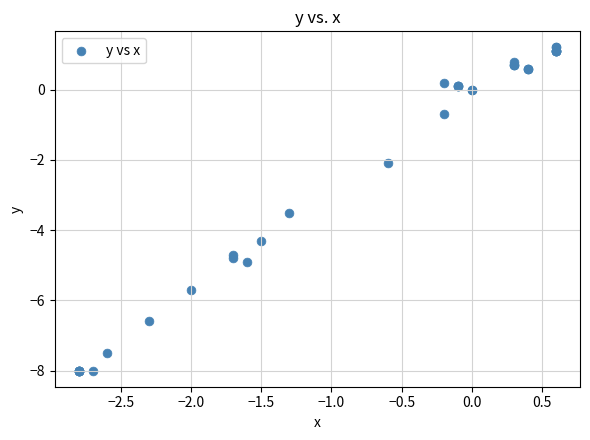

What Y value in the scatter plot is closest to -3?

-3.5